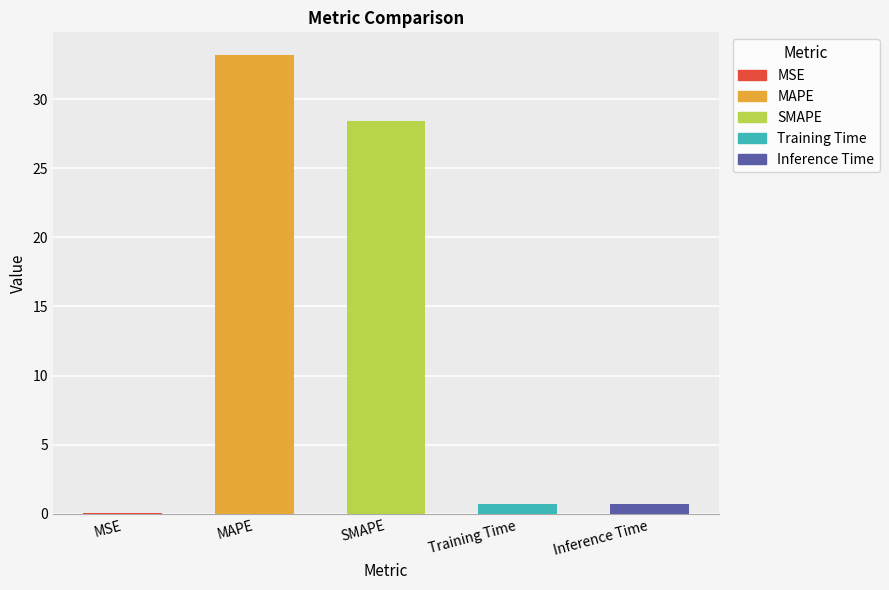

The chart shows a value of 0.2 at Training Time. True or false?

False